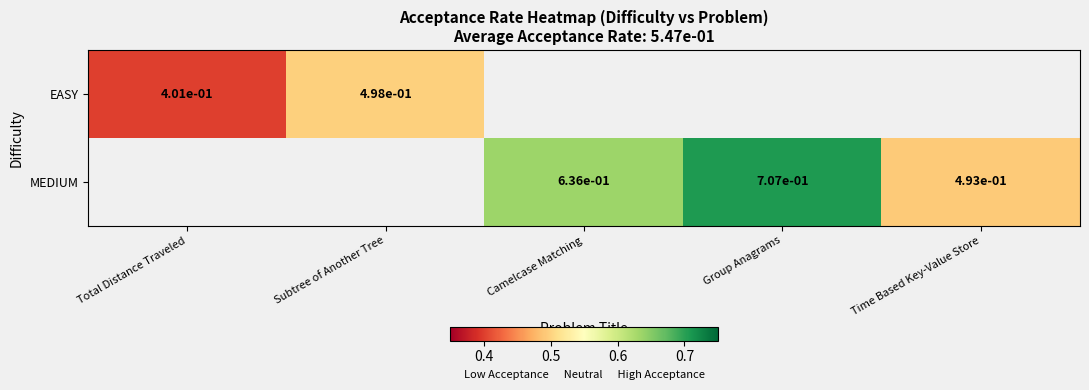

Is the value of MEDIUM at Total Distance Traveled greater than the value of EASY at Subtree of Another Tree?

No